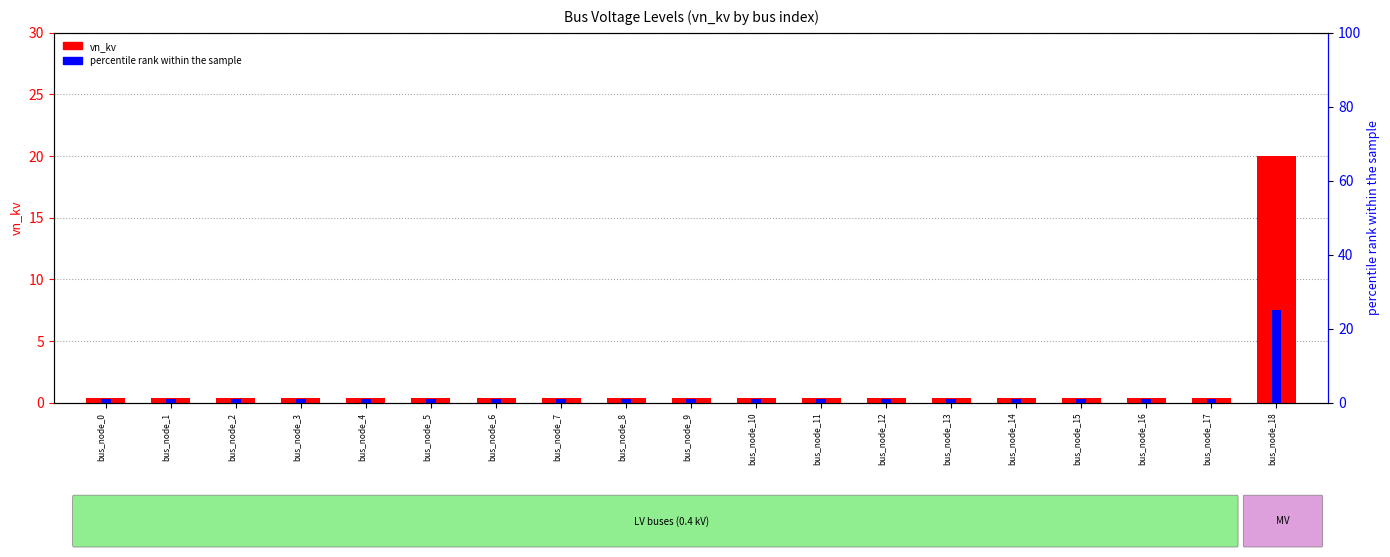

Reading right to left, list all the values displayed in this chart.

vn_kv: bus_node_18=20.0	bus_node_17=0.4	bus_node_16=0.4	bus_node_15=0.4	bus_node_14=0.4	bus_node_13=0.4	bus_node_12=0.4	bus_node_11=0.4	bus_node_10=0.4	bus_node_9=0.4	bus_node_8=0.4	bus_node_7=0.4	bus_node_6=0.4	bus_node_5=0.4	bus_node_4=0.4	bus_node_3=0.4	bus_node_2=0.4	bus_node_1=0.4	bus_node_0=0.4
percentile rank within the sample: bus_node_18=25.0	bus_node_17=1.0	bus_node_16=1.0	bus_node_15=1.0	bus_node_14=1.0	bus_node_13=1.0	bus_node_12=1.0	bus_node_11=1.0	bus_node_10=1.0	bus_node_9=1.0	bus_node_8=1.0	bus_node_7=1.0	bus_node_6=1.0	bus_node_5=1.0	bus_node_4=1.0	bus_node_3=1.0	bus_node_2=1.0	bus_node_1=1.0	bus_node_0=1.0